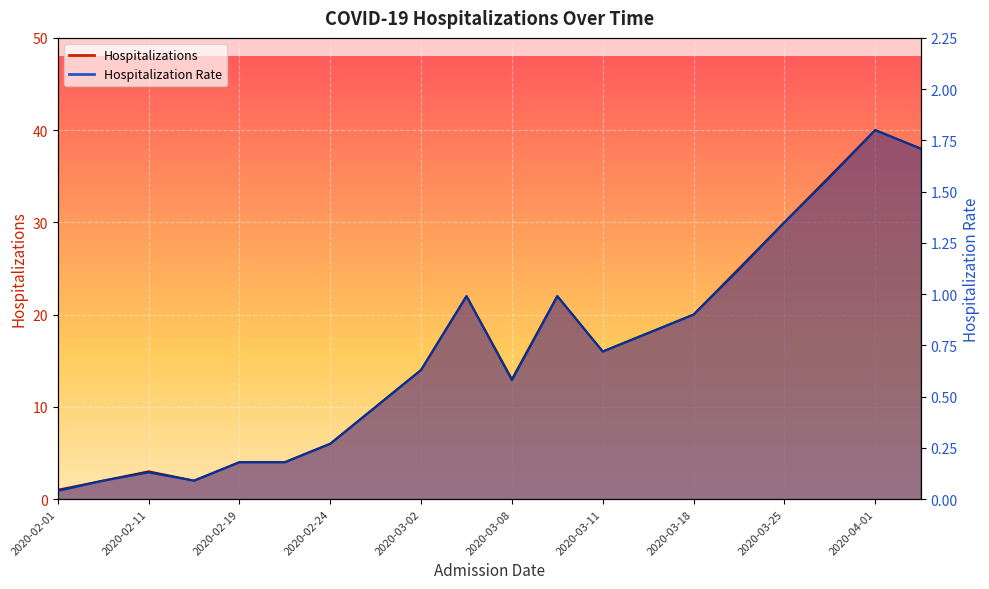

What is the total value across all series at 2020-02-11?

3.1